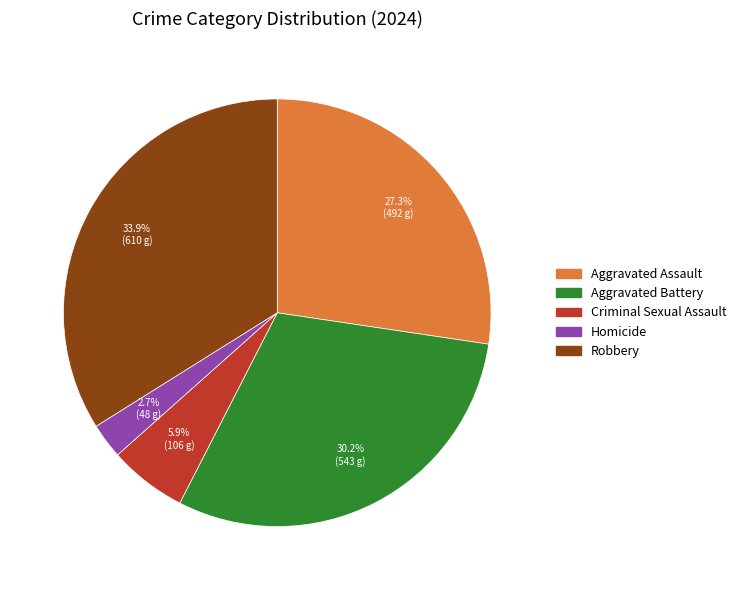

To the nearest percent, what is the difference between the Criminal Sexual Assault and Aggravated Battery slice percentages?

24%